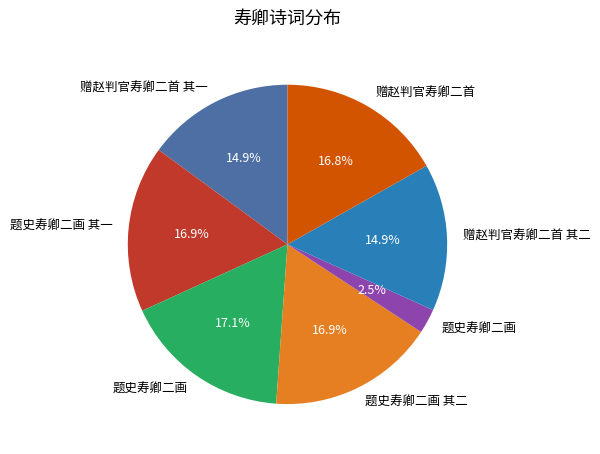

Is there a majority slice in this chart?

No